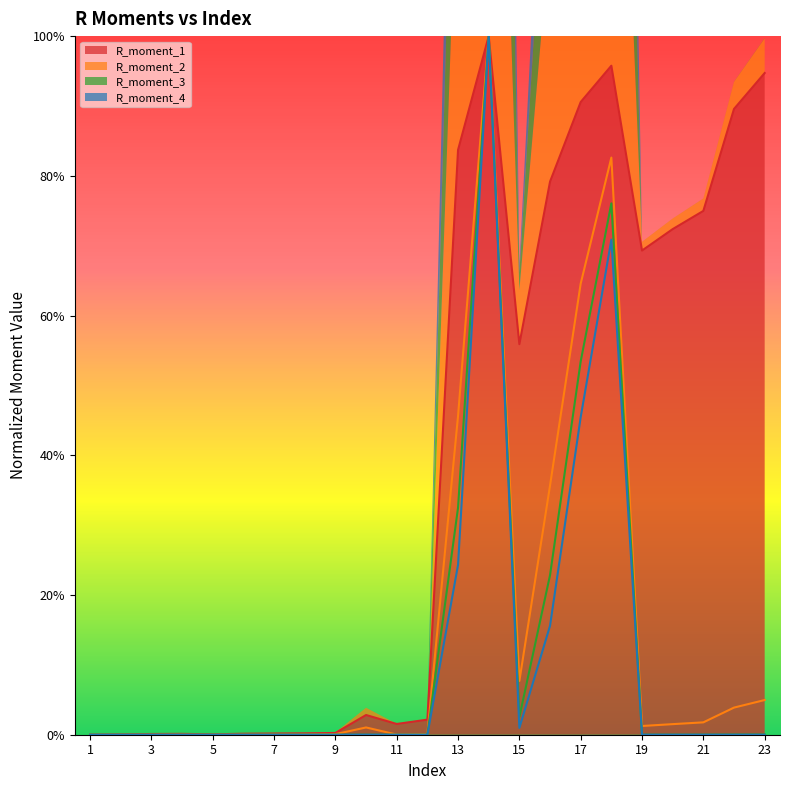

Reading left to right, transcribe all the data shown in this chart.

R_moment_1: 0.0	0.0	0.0	0.0	0.0	0.0	0.0	0.0	0.0	0.0	0.0	0.0	0.8	1.0	0.6	0.8	0.9	1.0	0.7	0.7	0.7	0.9	0.9
R_moment_2: 0.0	0.0	0.0	0.0	0.0	0.0	0.0	0.0	0.0	0.0	0.0	0.0	0.5	1.0	0.1	0.4	0.6	0.8	0.0	0.0	0.0	0.0	0.0
R_moment_3: 0.0	0.0	0.0	0.0	0.0	0.0	0.0	0.0	0.0	0.0	0.0	0.0	0.3	1.0	0.0	0.2	0.5	0.8	0.0	0.0	0.0	0.0	0.0
R_moment_4: 0.0	0.0	0.0	0.0	0.0	0.0	0.0	0.0	0.0	0.0	0.0	0.0	0.2	1.0	0.0	0.2	0.5	0.7	0.0	0.0	0.0	0.0	0.0